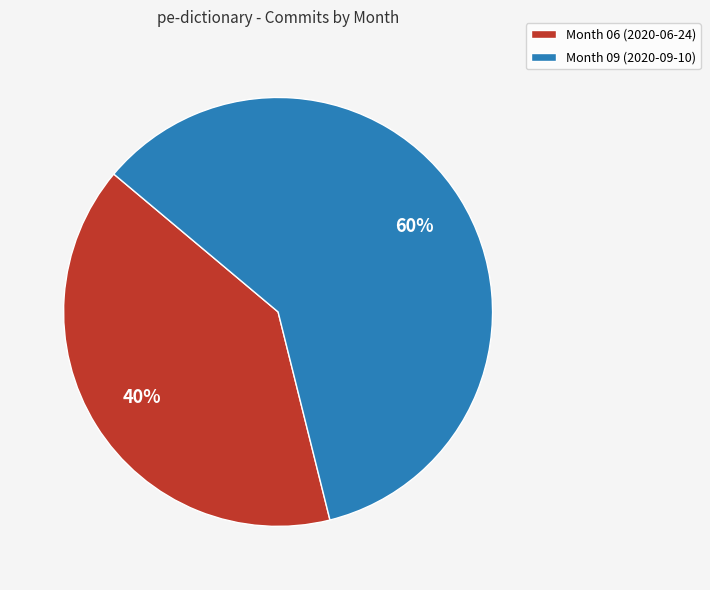

Between Month 09 (2020-09-10) and Month 06 (2020-06-24), which is larger?

Month 09 (2020-09-10)